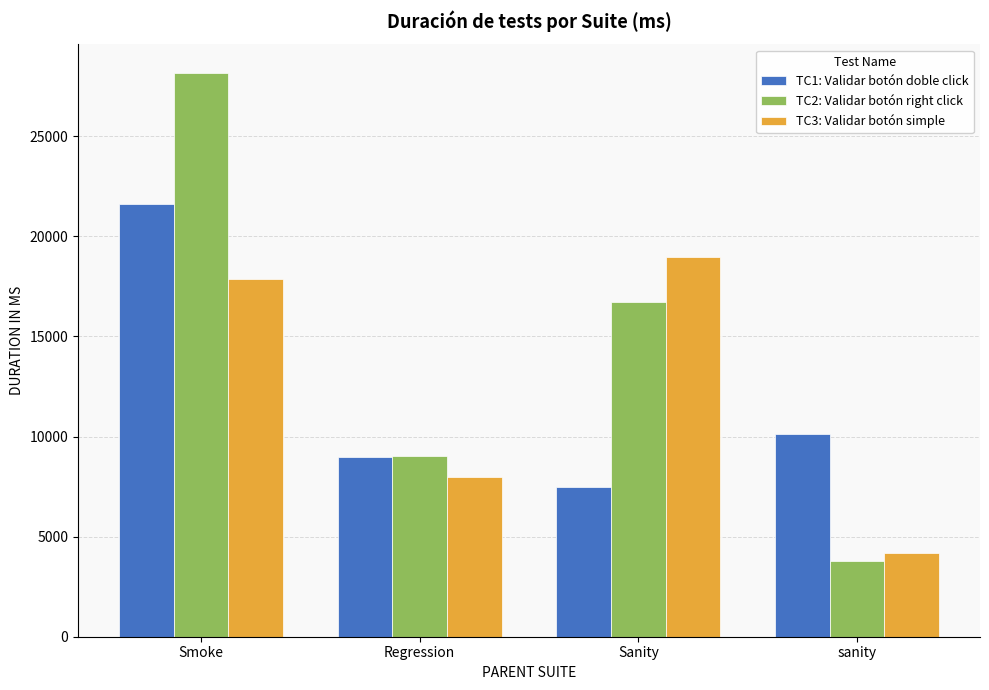

Rank the series by their maximum value, from highest to lowest.

TC2: Validar botón right click, TC1: Validar botón doble click, TC3: Validar botón simple